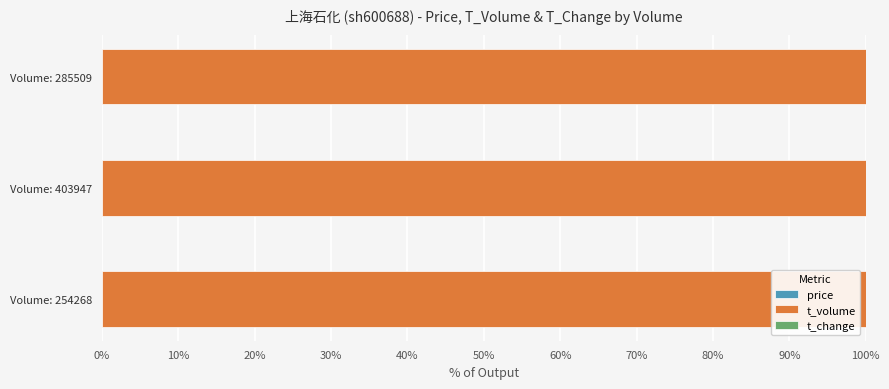

Count the number of categories in the chart.

3